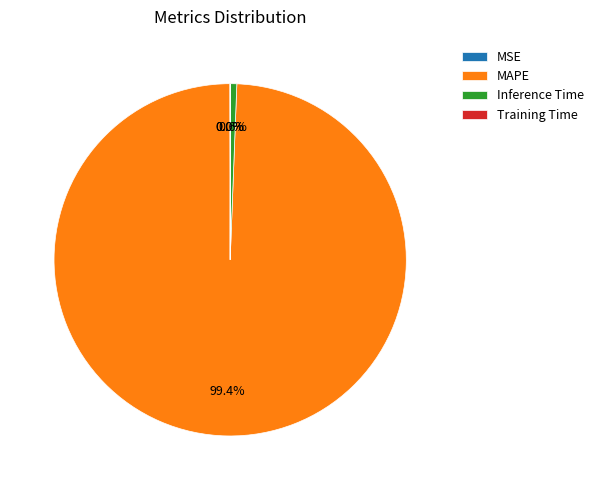

Which slice is the largest?

MAPE